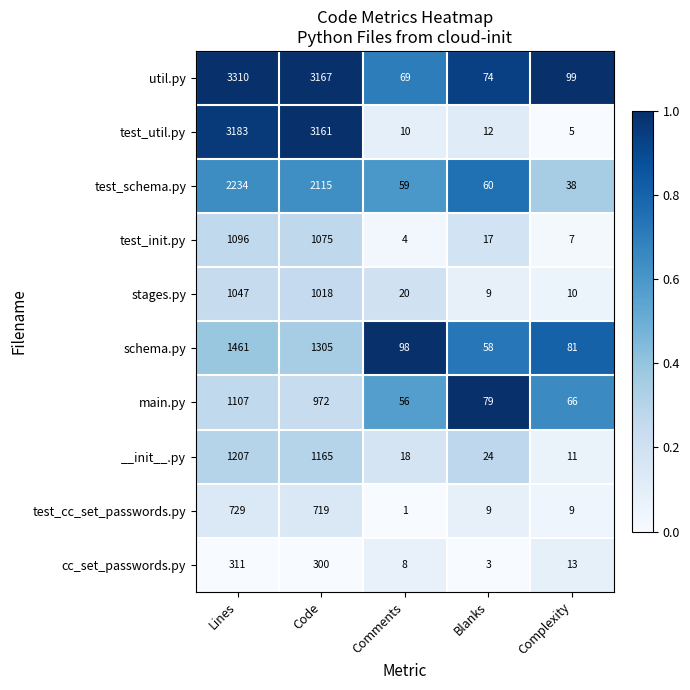

True or false: stages.py has a value of 1826 at Code.

False